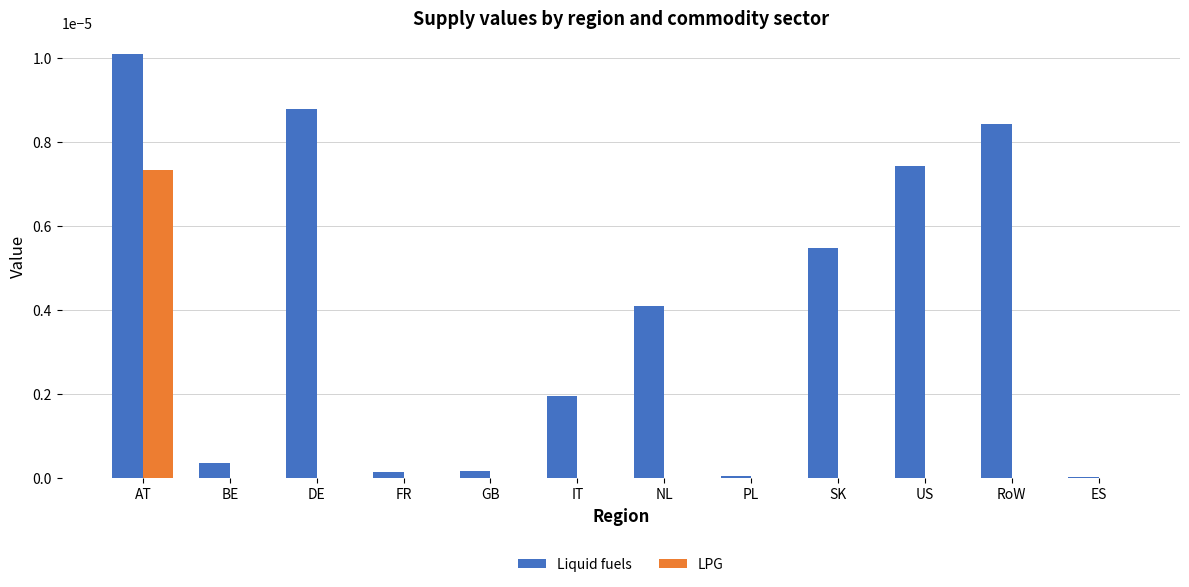

Does the chart contain stacked bars?

No